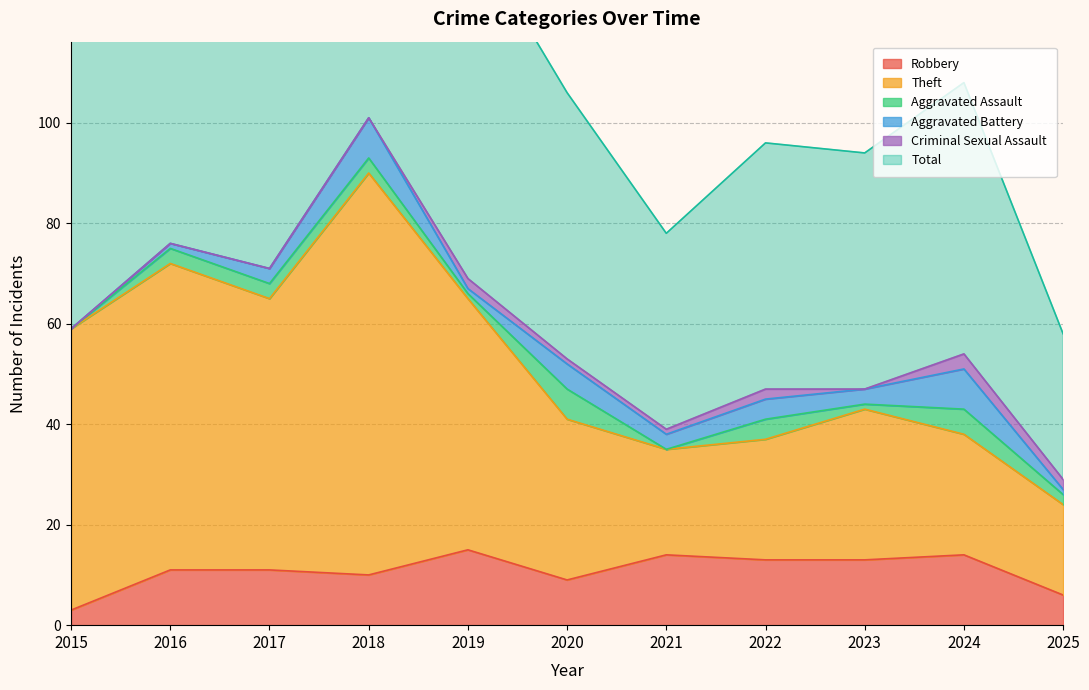

At which category does Theft reach its first local valley?

2017